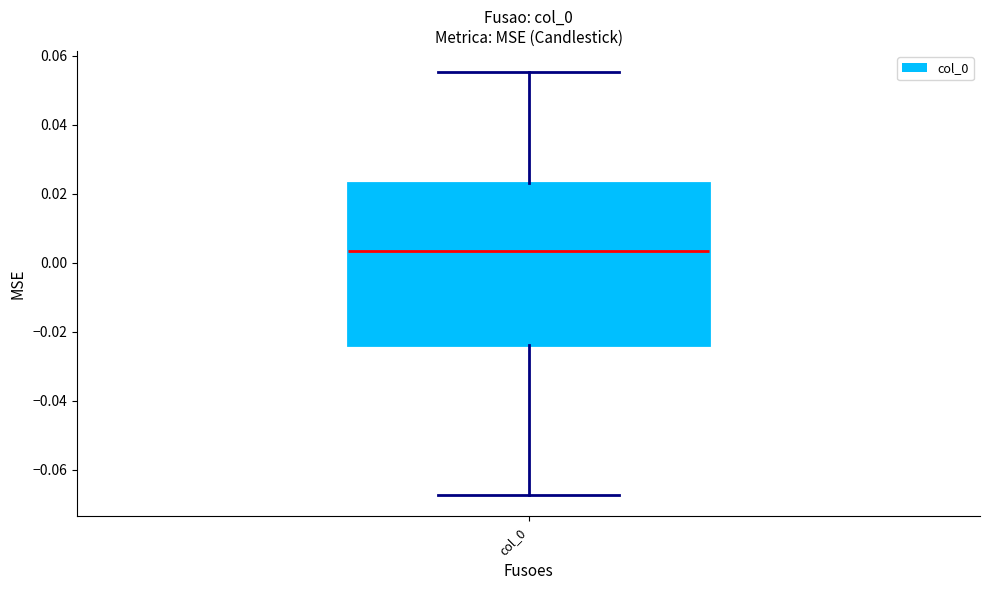

Transcribe this box plot: give where the median line is, the range the box spans, and where the two whiskers end, as read against the y-axis. The values are not printed on the chart, so give them approximately, as read against the axis.

median 0.004, box -0.024 to 0.024, whiskers -0.068 to 0.056